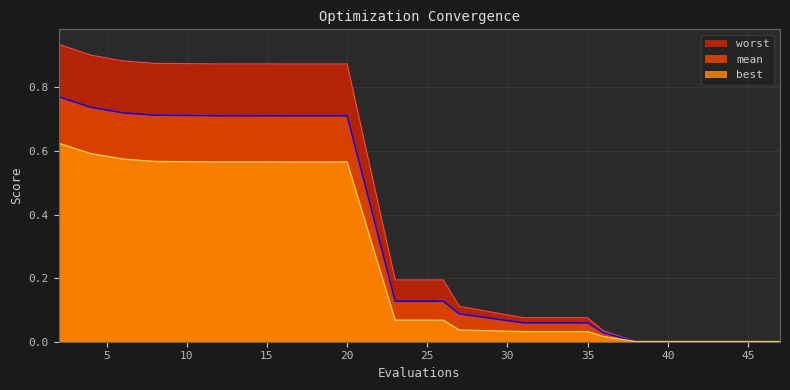

How many series are shown in this chart?

3